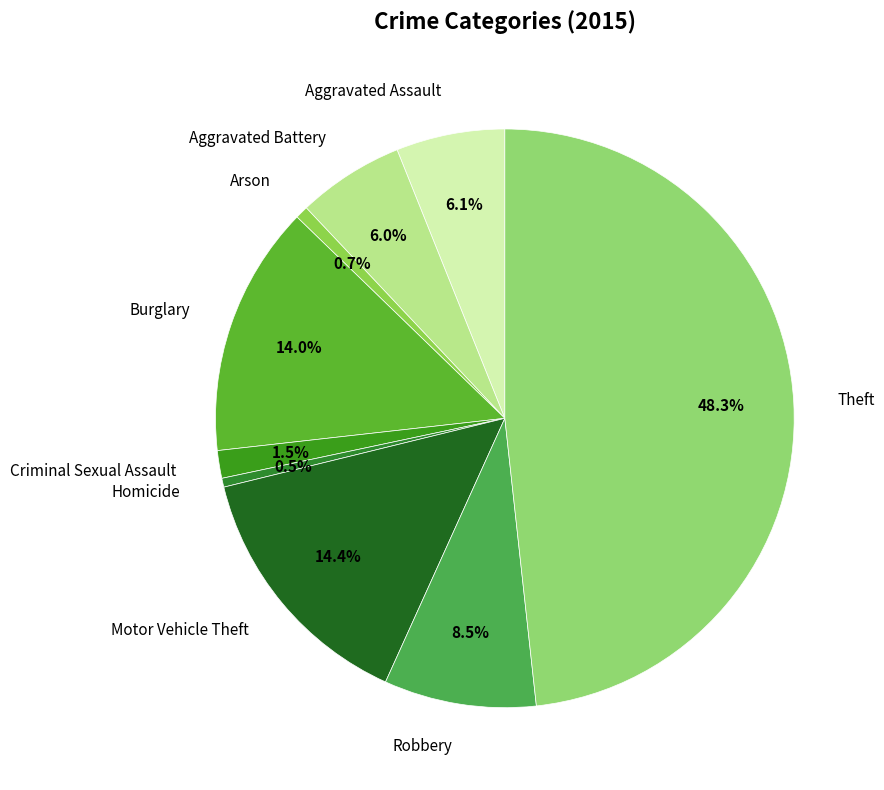

Does Criminal Sexual Assault represent more than half of the total?

No